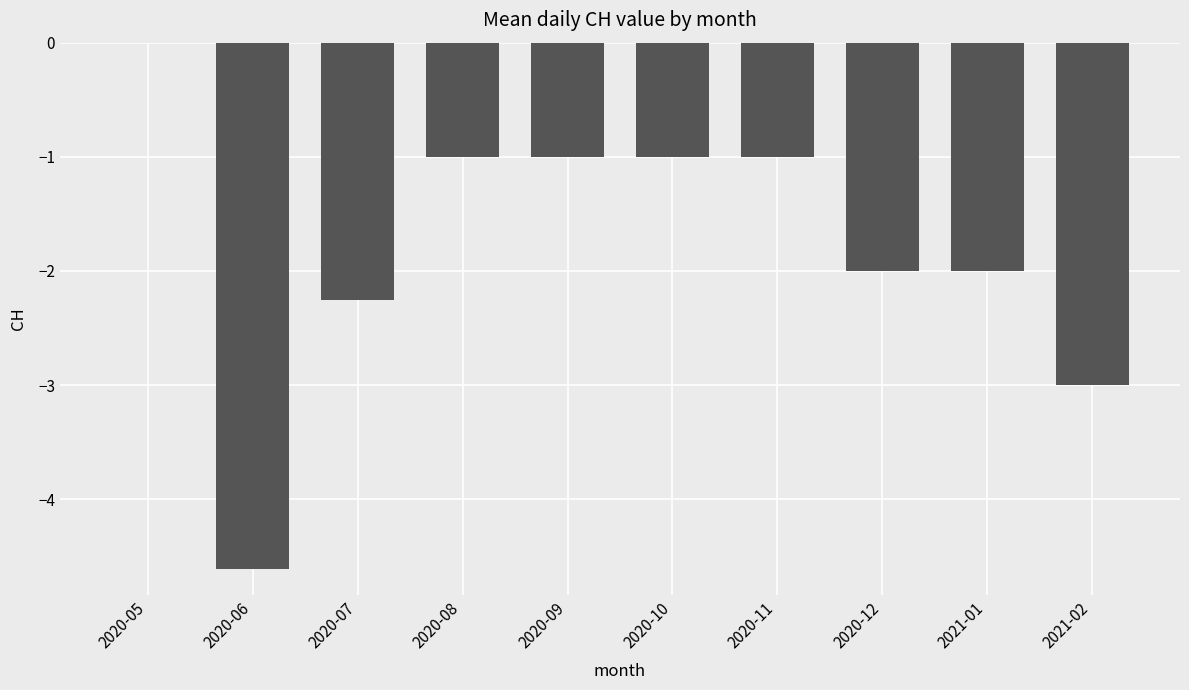

What is the sum of the values at 2021-01 and 2020-09?

-3.0